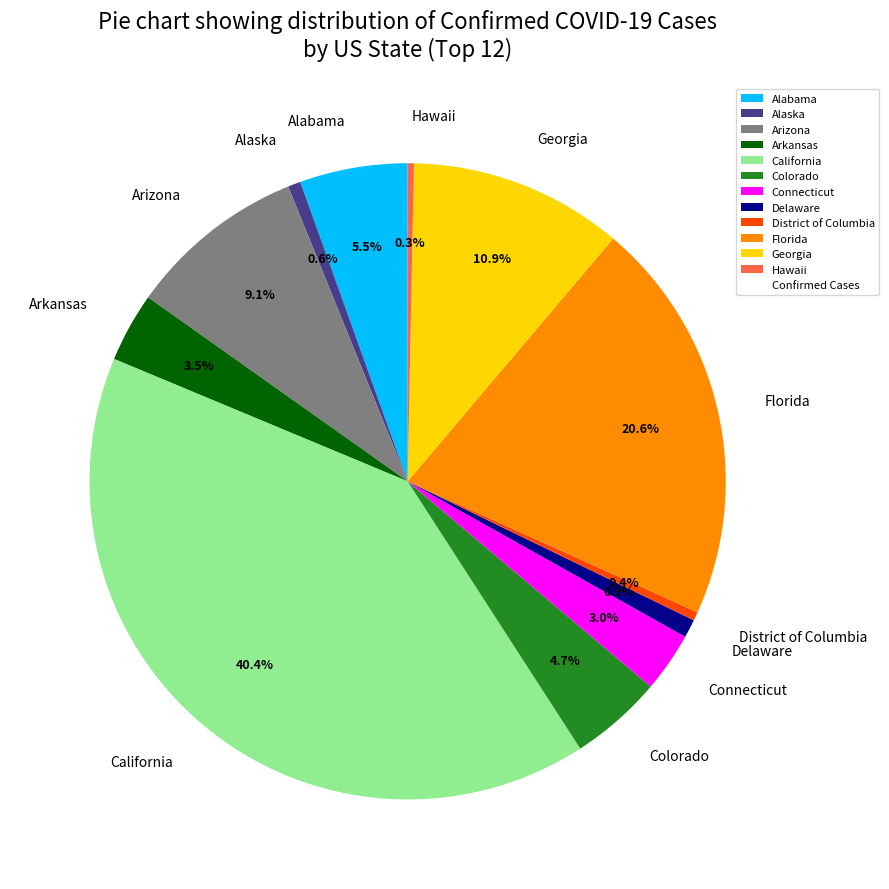

Is there any slice that represents more than half of the pie?

No